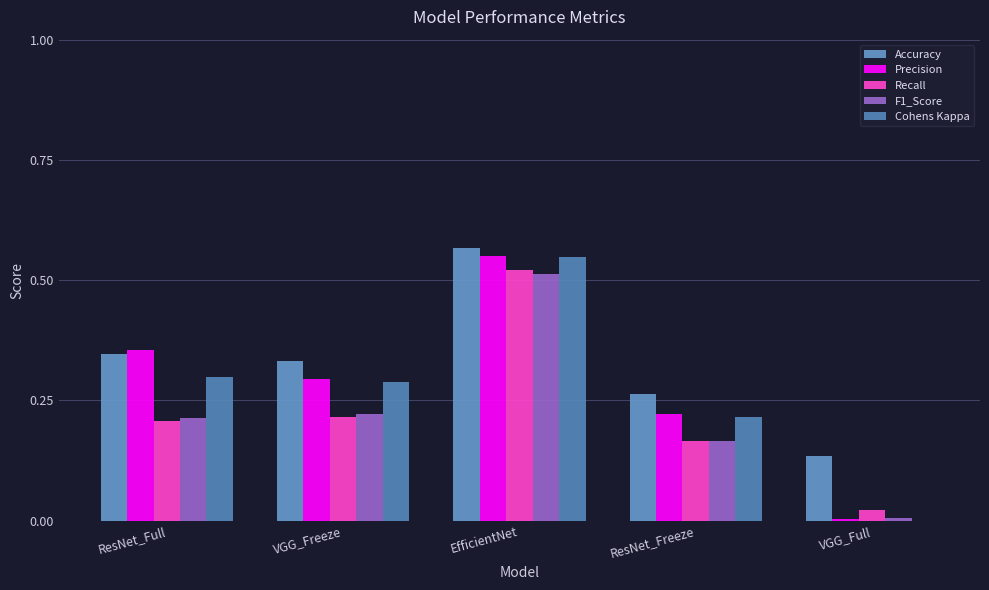

Which series has the largest total across all categories?

Accuracy